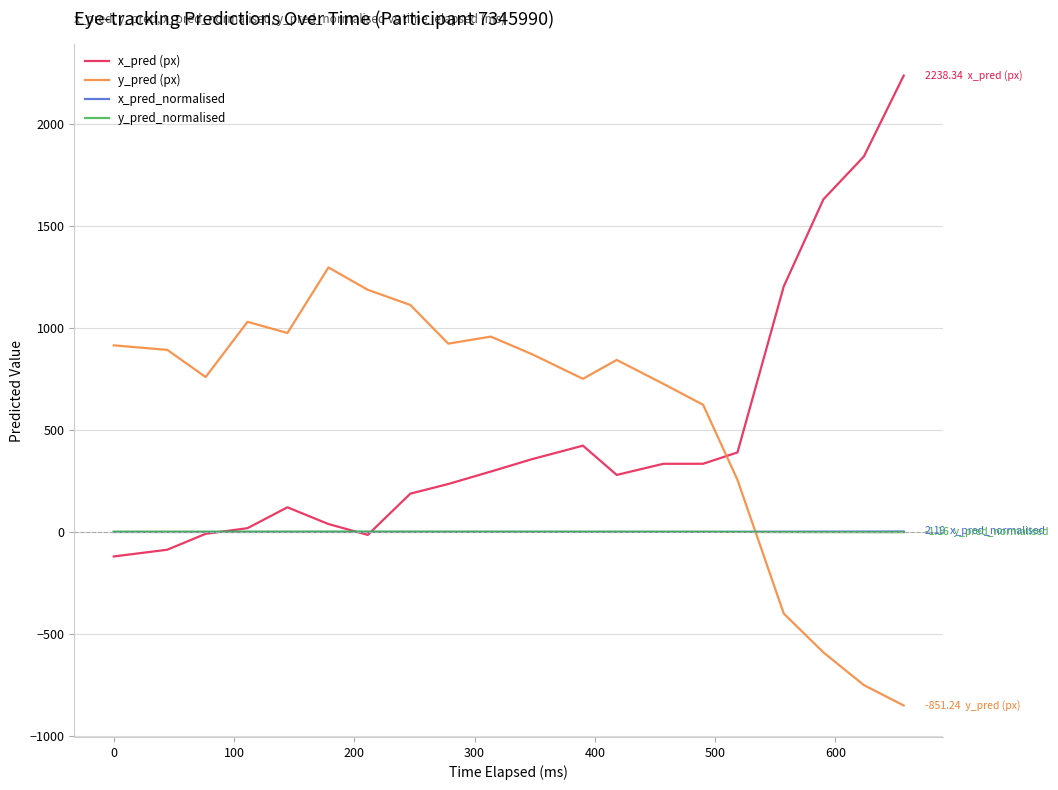

What is the highest value of the x_pred (px) series?

2238.3